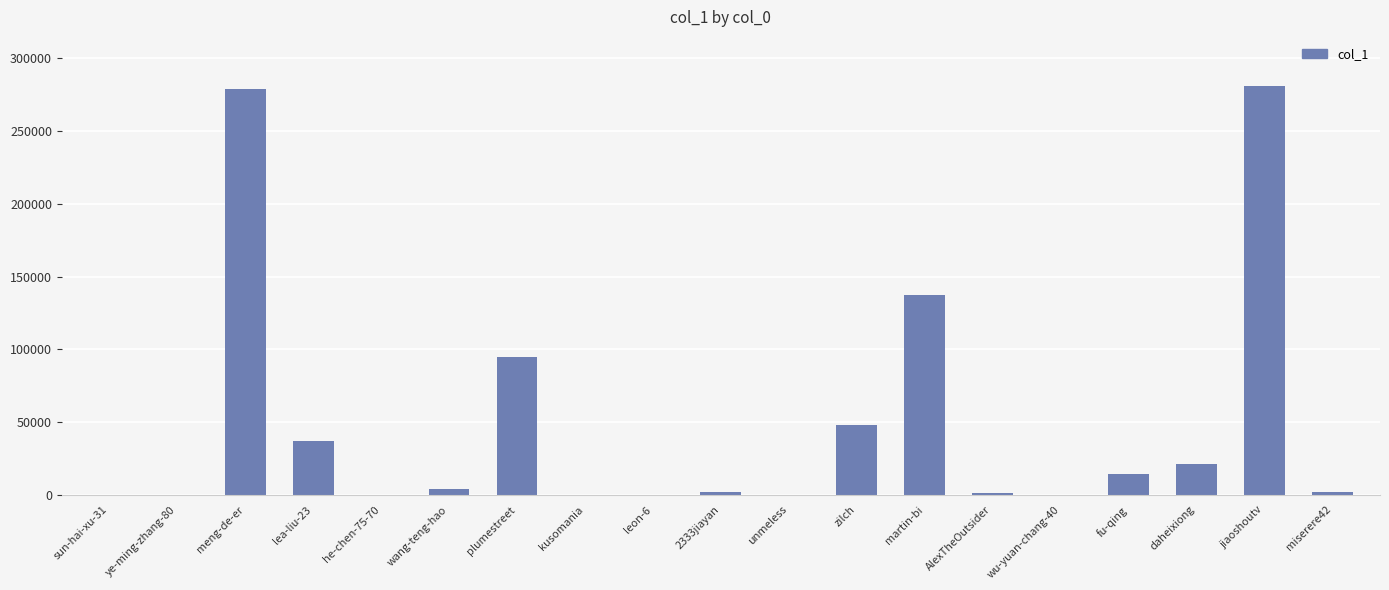

Is it true that the value at wu-yuan-chang-40 is 4?

True